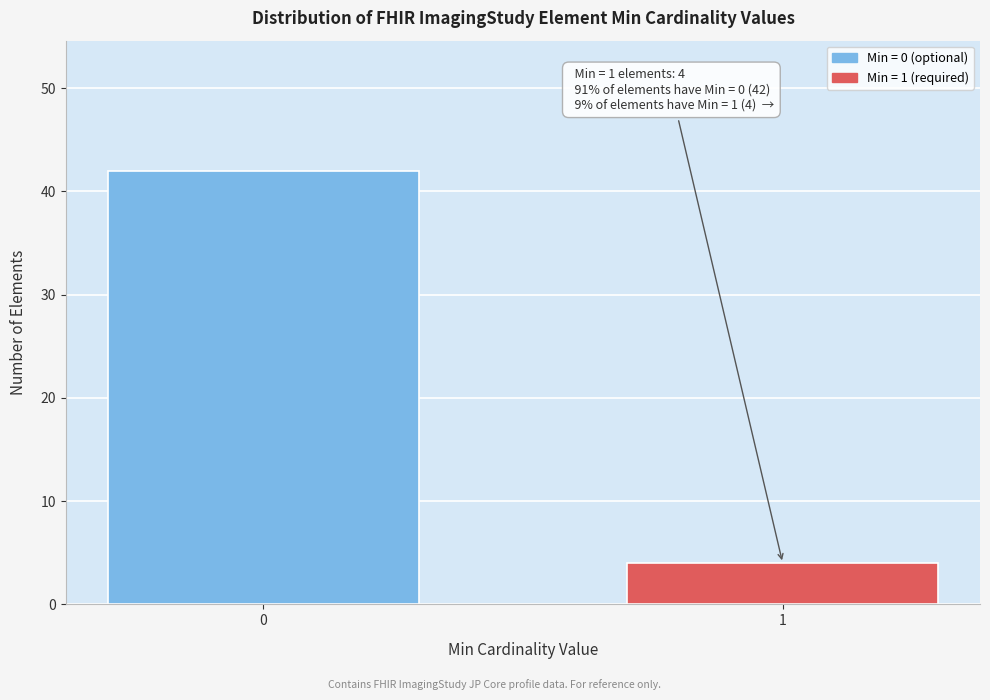

Reading left to right, what are all the values shown in this chart?

42	4